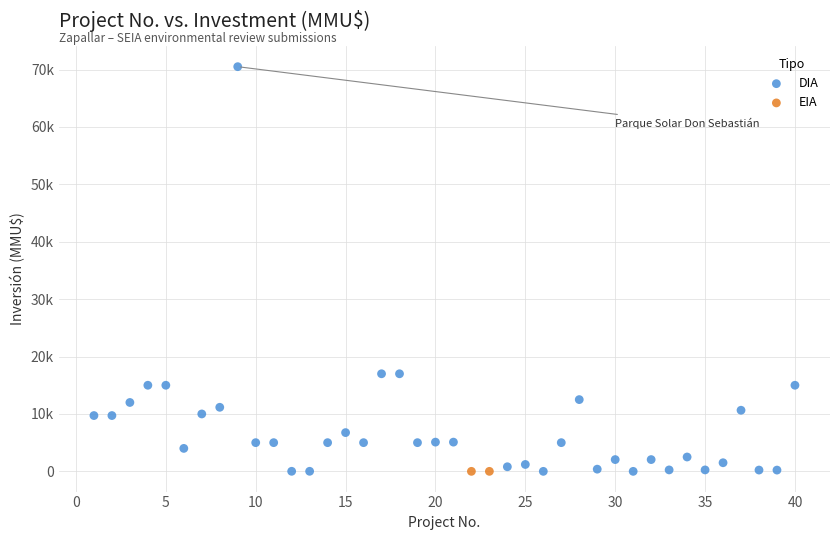

What are all the series names shown in the legend?

DIA, EIA